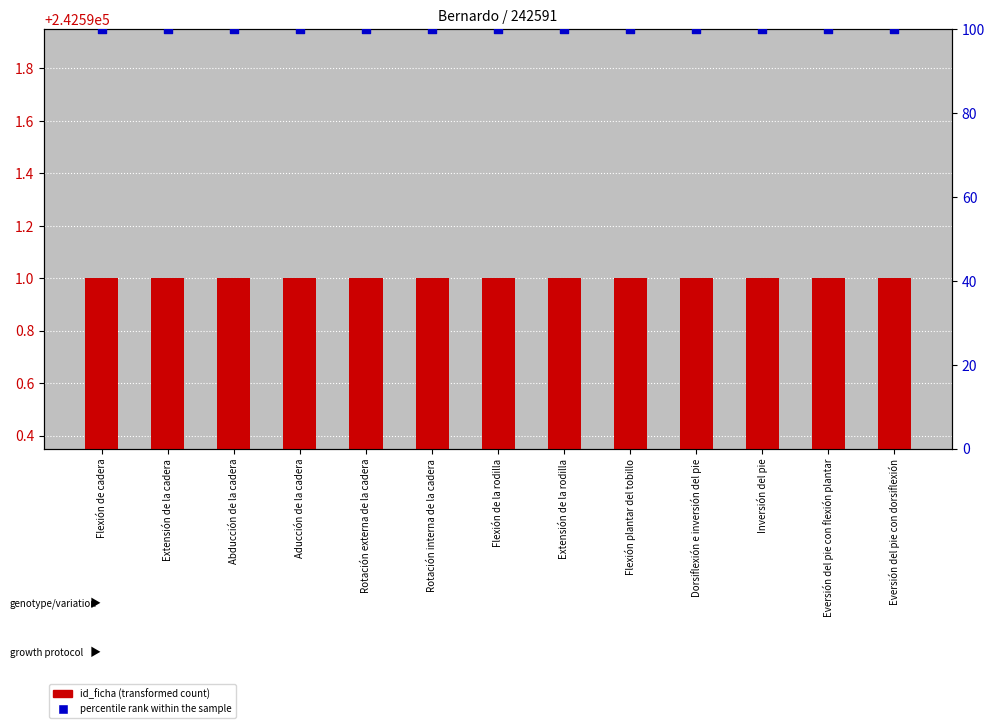

At which category is the sum across all series the highest?

Flexión de cadera